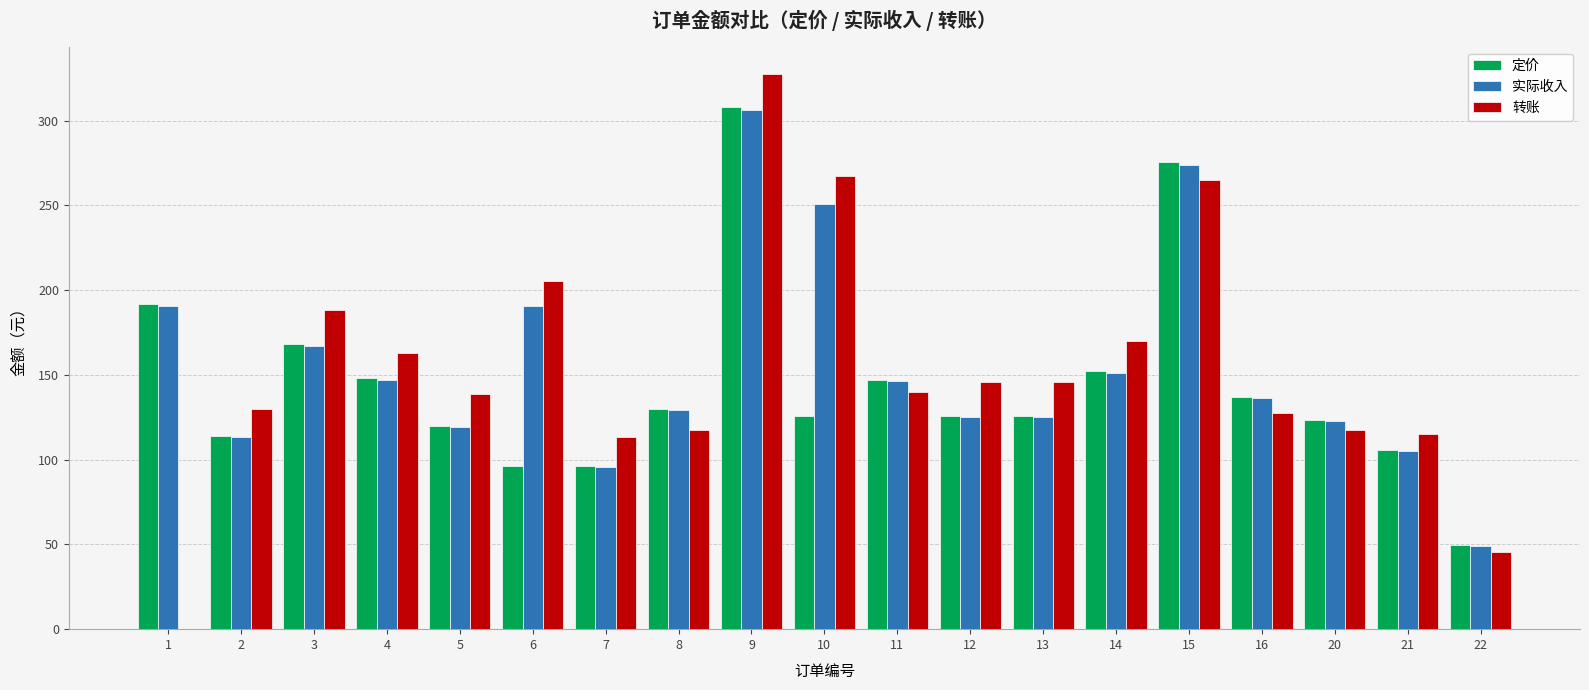

What is the maximum value shown in the chart?

327.2